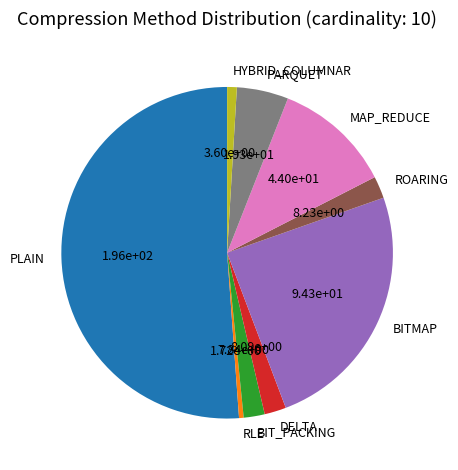

What is the largest slice in the pie chart?

PLAIN